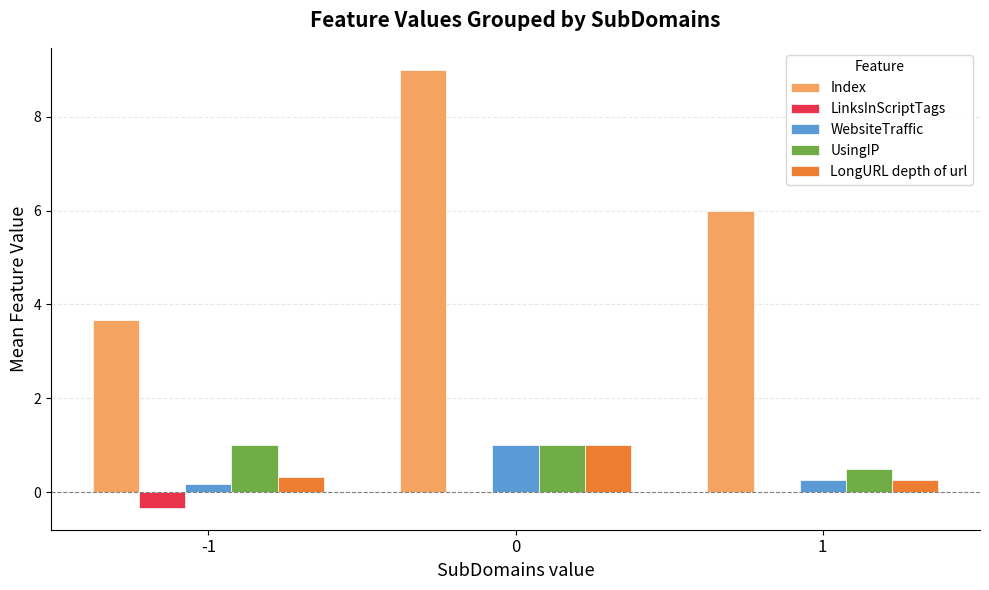

Is the value of LongURL depth of url at 1 greater than the value of WebsiteTraffic at -1?

Yes